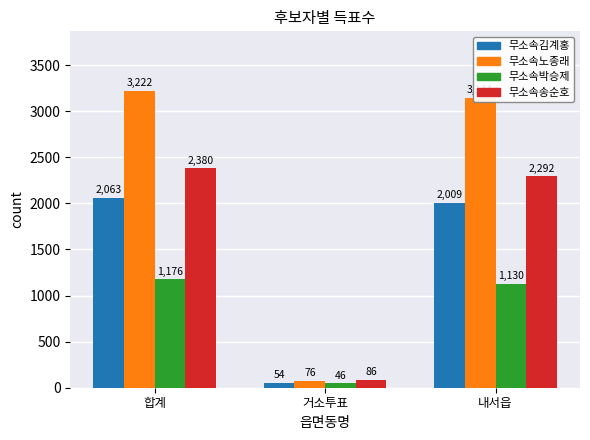

At which label is 무소속송순호 closest to 1233?

내서읍